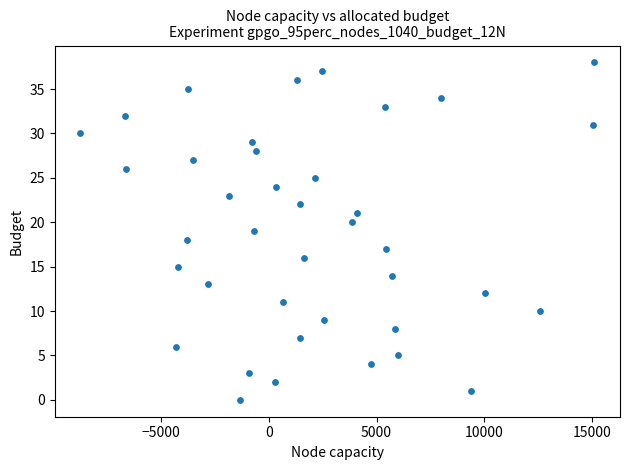

What is the range of Y values (max minus min)?

38